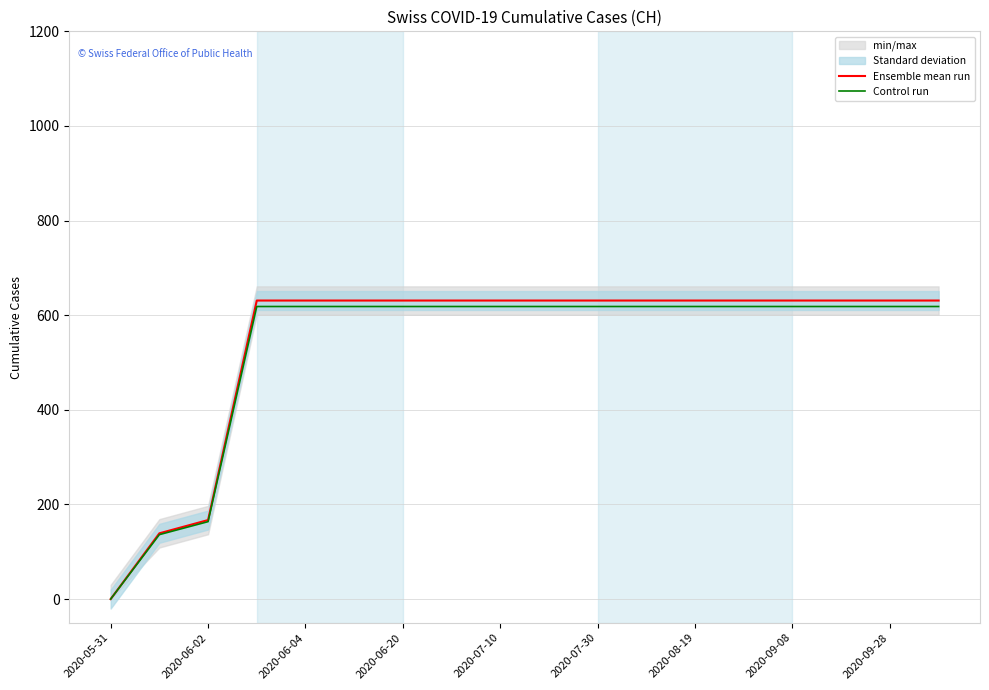

Reading left to right, what are all the values shown in this chart?

Ensemble mean run: 0.0	139.0	167.0	631.0	631.0	631.0	631.0	631.0	631.0	631.0	631.0	631.0	631.0	631.0	631.0	631.0	631.0	631.0
Control run: 0.0	136.2	163.7	618.4	618.4	618.4	618.4	618.4	618.4	618.4	618.4	618.4	618.4	618.4	618.4	618.4	618.4	618.4